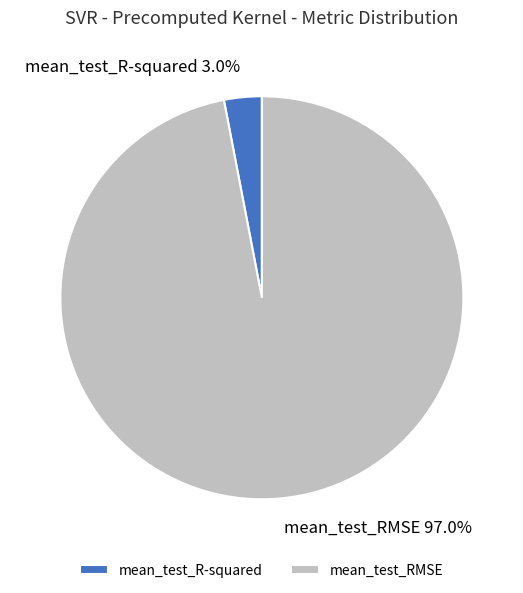

To the nearest percent, what is the combined percentage of mean_test_R-squared and mean_test_RMSE?

100%